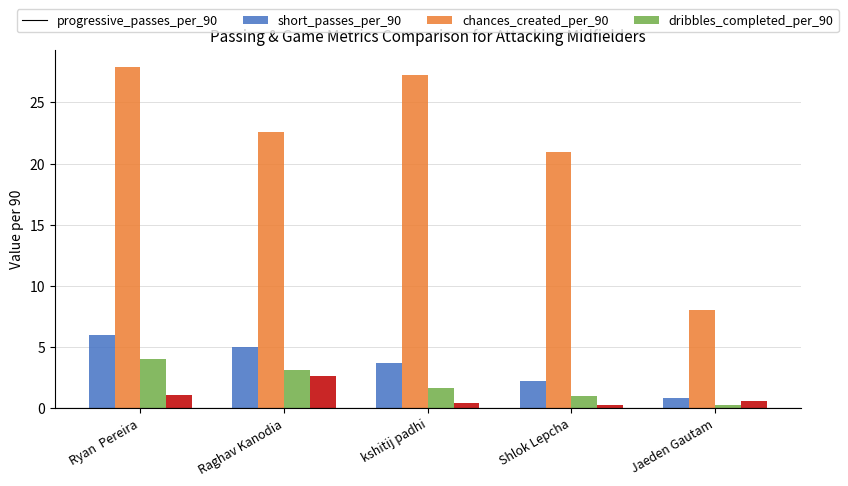

How many groups of bars are there?

5